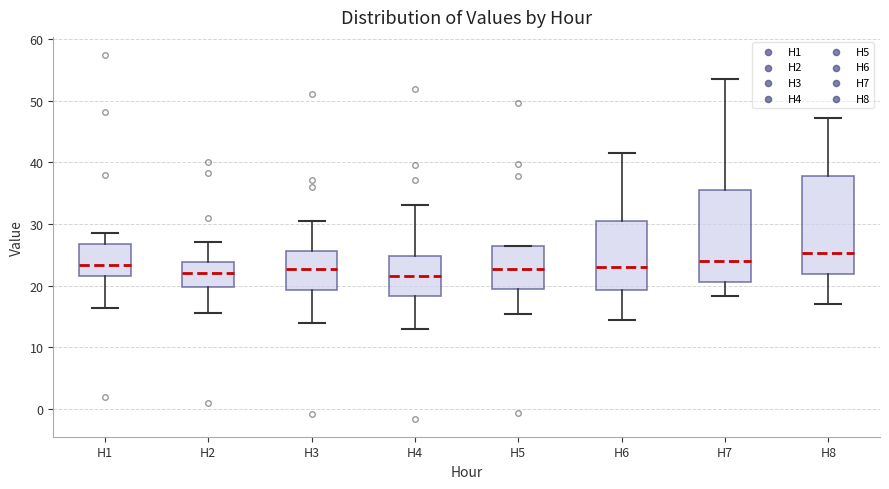

Reading left to right, read every box against the y-axis: the position of its median line, the range the box covers, and the ends of its whiskers. The values are not printed on the chart, so give them approximately, as read against the axis.

H1: median 23, box 22 to 27, whiskers 16 to 28
H2: median 22, box 20 to 24, whiskers 16 to 27
H3: median 23, box 19 to 26, whiskers 14 to 30
H4: median 21, box 18 to 25, whiskers 13 to 33
H5: median 23, box 20 to 26, whiskers 15 to 26
H6: median 23, box 19 to 30, whiskers 14 to 41
H7: median 24, box 21 to 36, whiskers 18 to 53
H8: median 25, box 22 to 38, whiskers 17 to 47